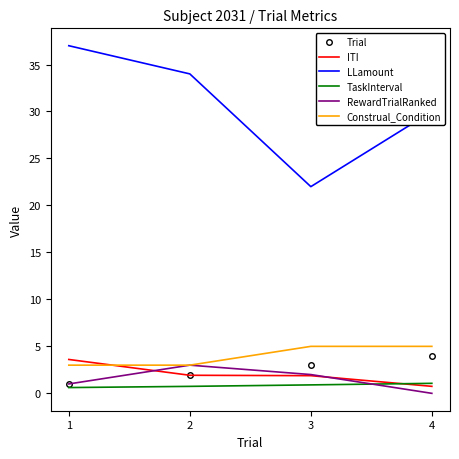

The Construal_Condition series shows 4.4 at 2. True or false?

False